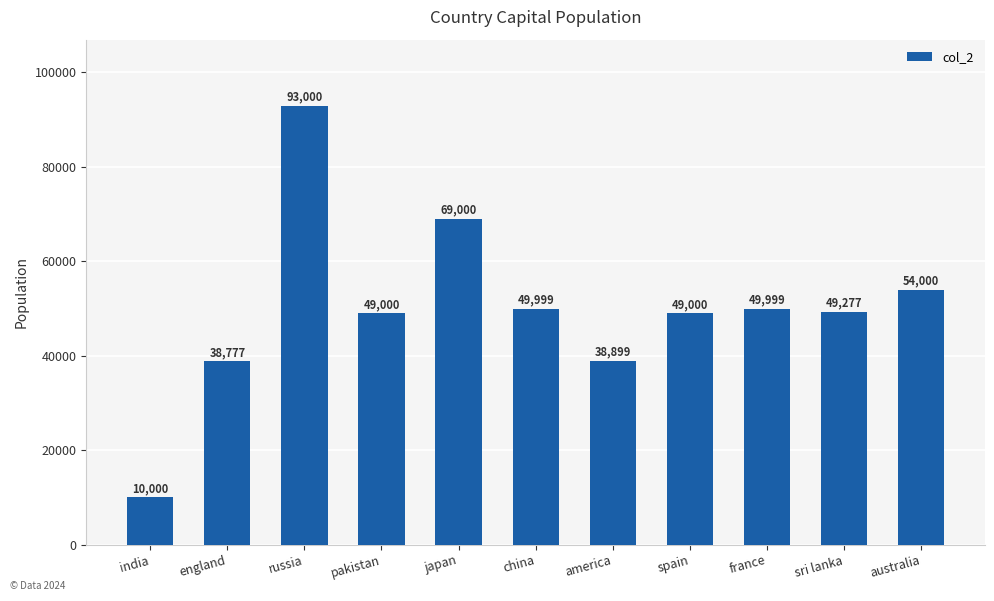

Is it true that the value at sri lanka is 30139?

False